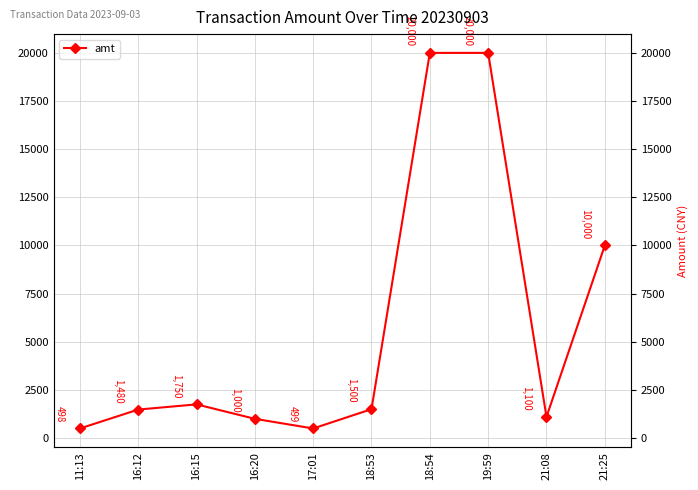

Is it true that the value at 11:13 is 854.9?

False